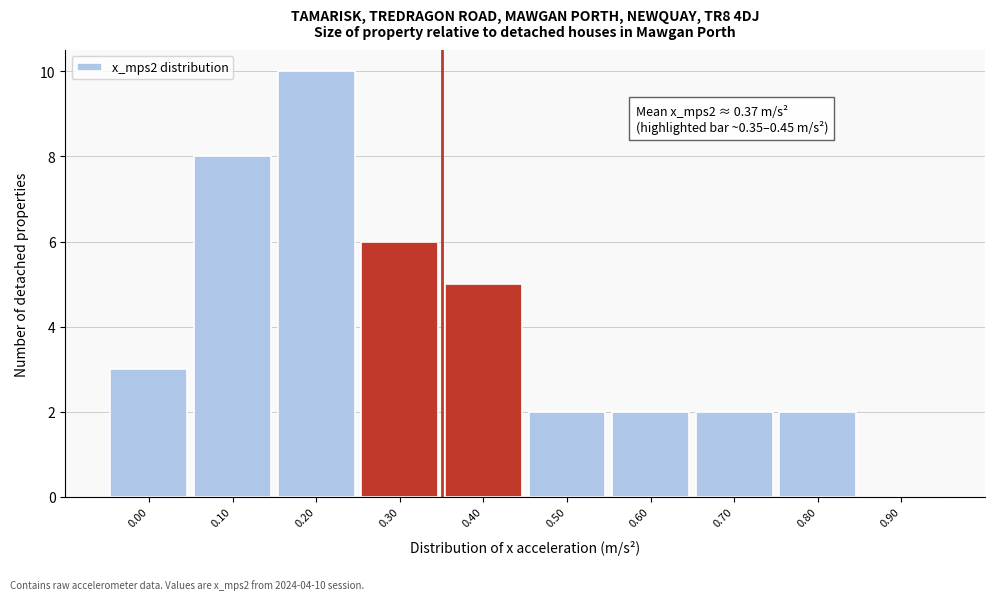

Reading right to left, extract all data points from this chart.

0.90=0	0.80=2	0.70=2	0.60=2	0.50=2	0.40=5	0.30=6	0.20=10	0.10=8	0.00=3